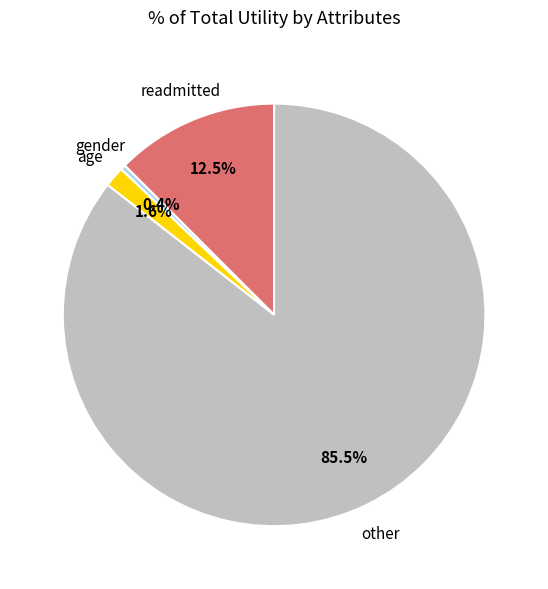

Is there any slice that represents more than half of the pie?

Yes